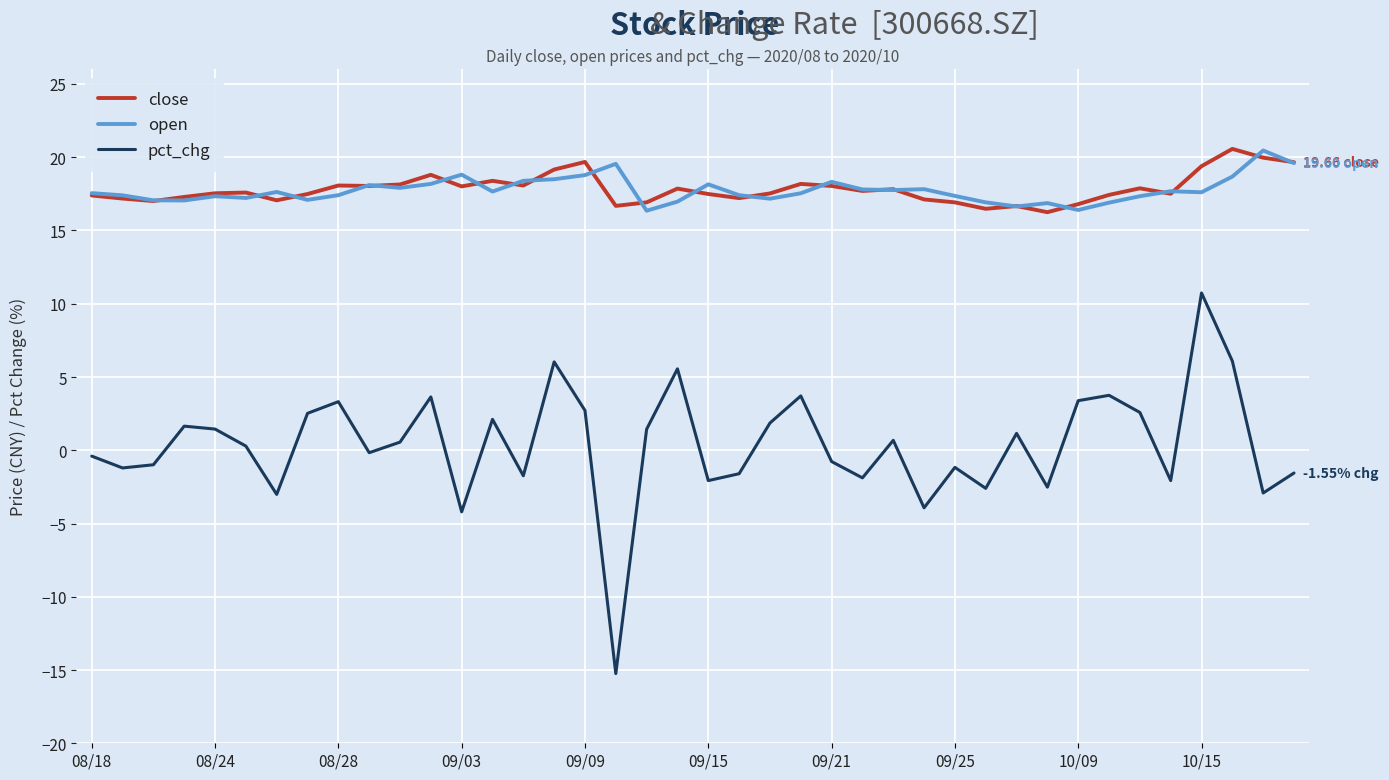

Does the chart display data point markers on the line(s)?

No